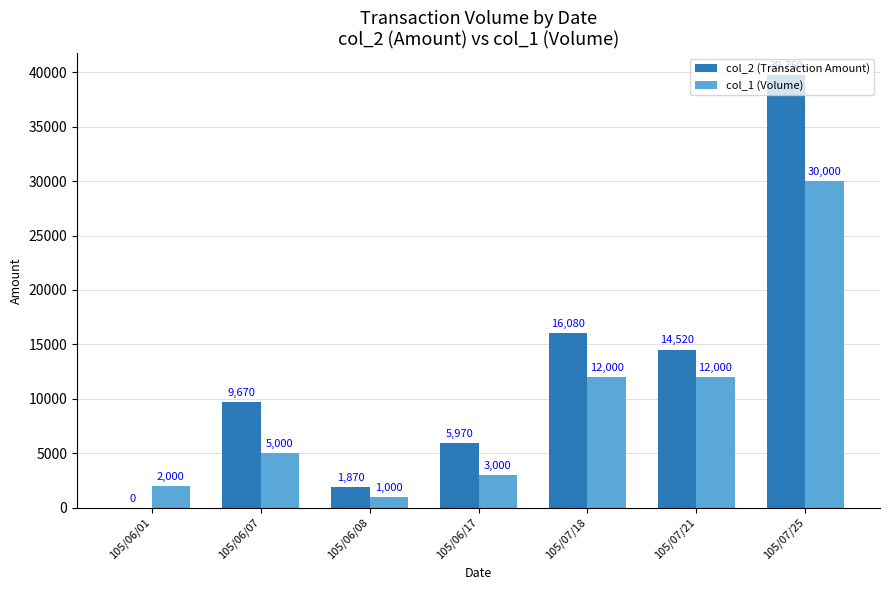

Which series has the largest range (max minus min)?

col_2 (Transaction Amount)